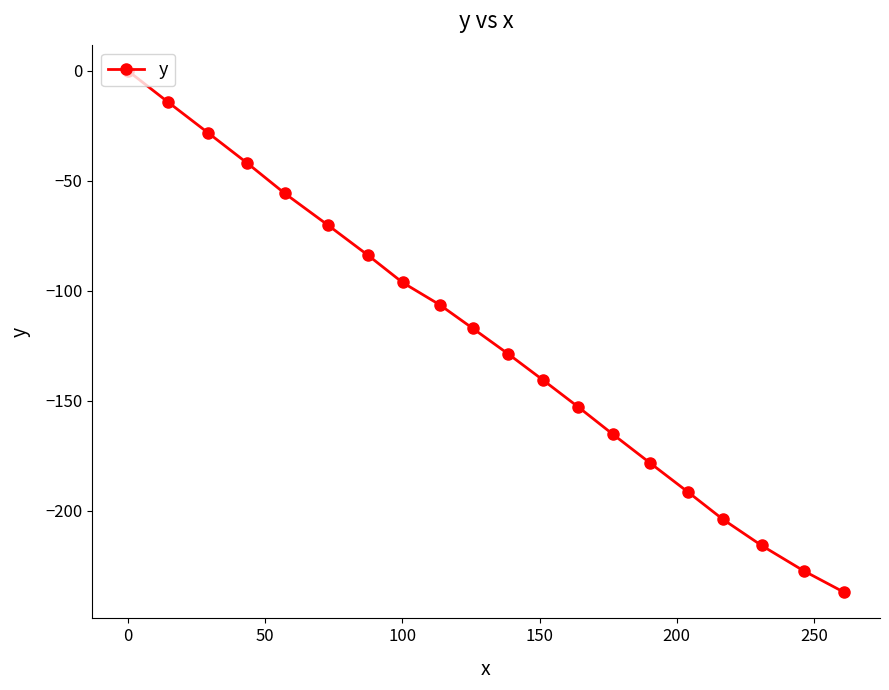

What is the difference between the maximum and second lowest values?

227.4